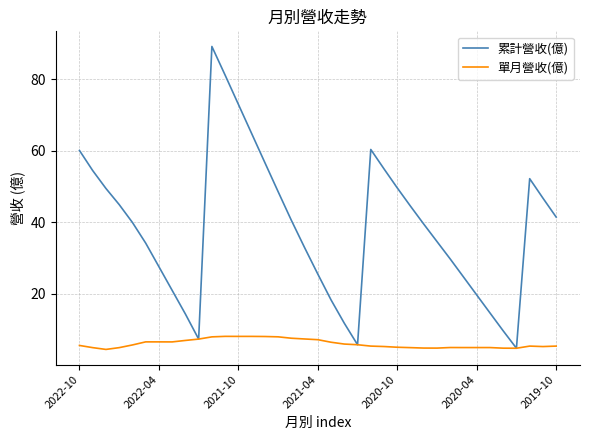

How many interior local valleys does the 累計營收(億) series have?

3